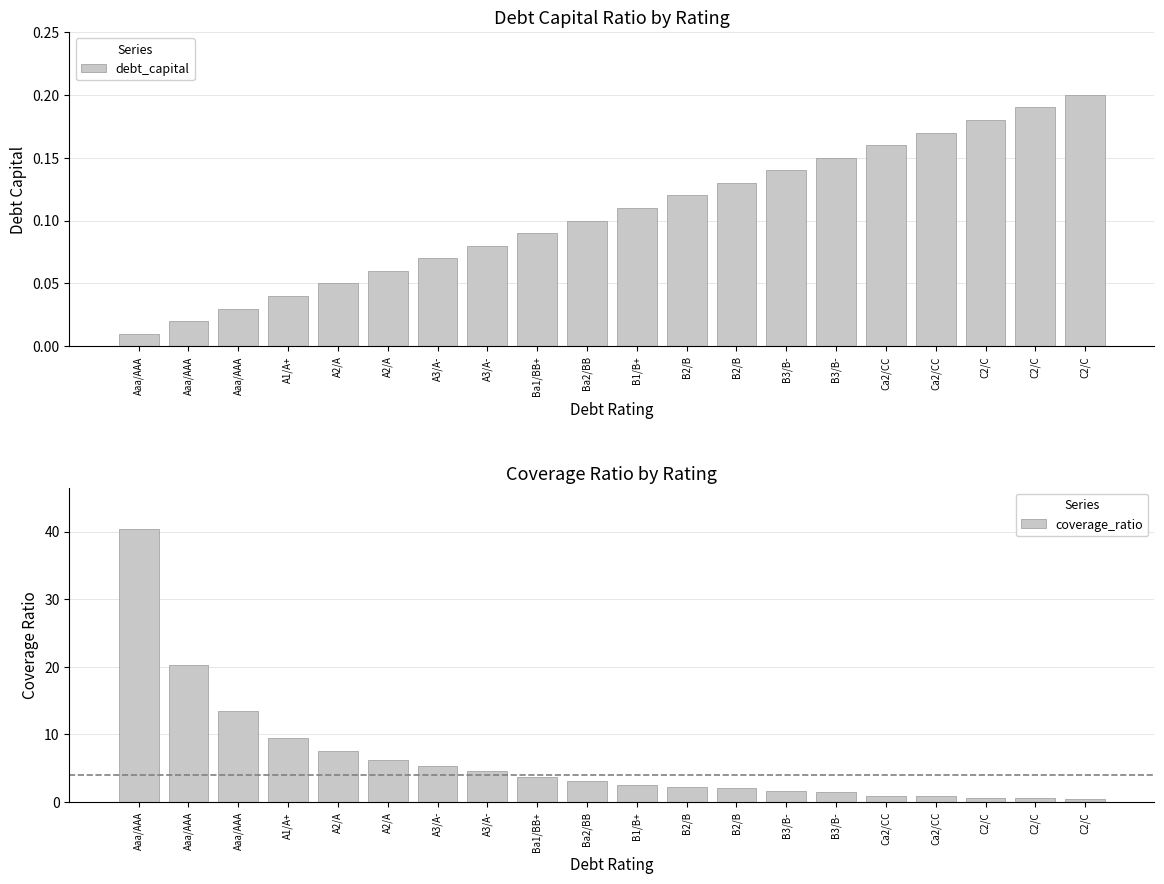

Rank the series at A3/A- from lowest to highest value.

debt_capital, coverage_ratio